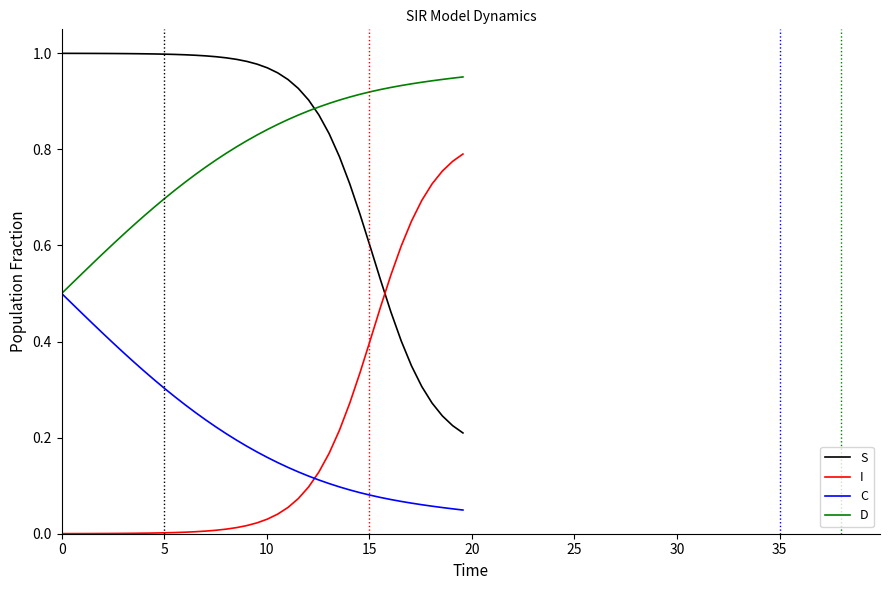

True or false: S and C cross at least once.

False